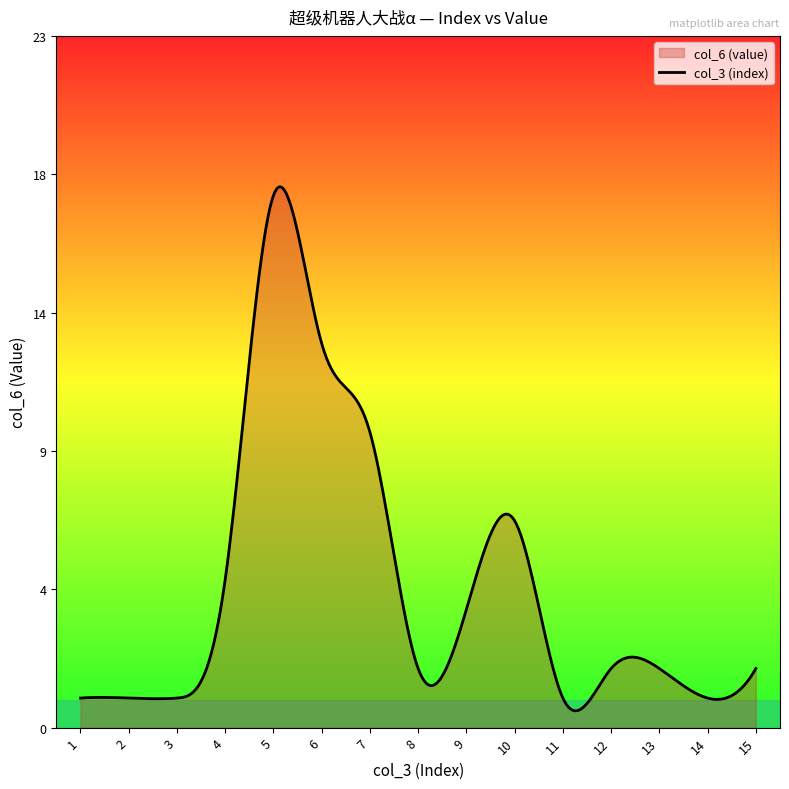

Reading left to right, extract all data points from this chart.

col_3 (index): 1	2	3	4	5	6	7	8	9	10	11	12	13	14	15
col_6 (value): 1	1	1	5	18	13	10	2	4	7	1	2	2	1	2